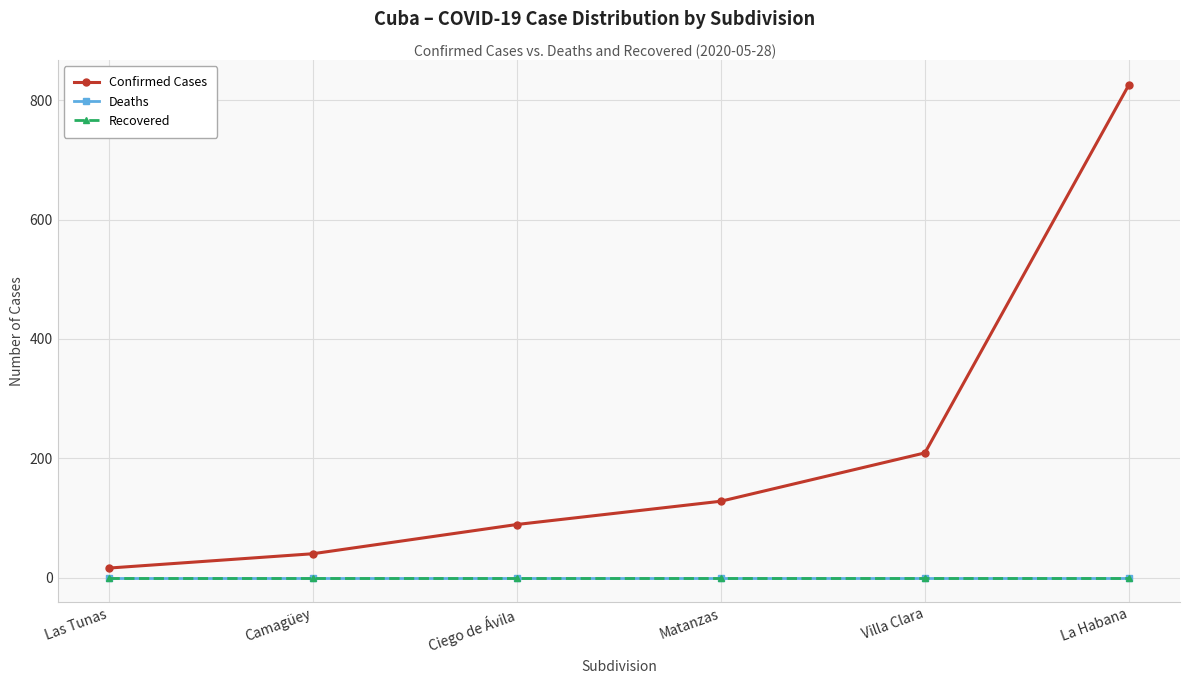

Is this an area chart (filled region under the line)?

No